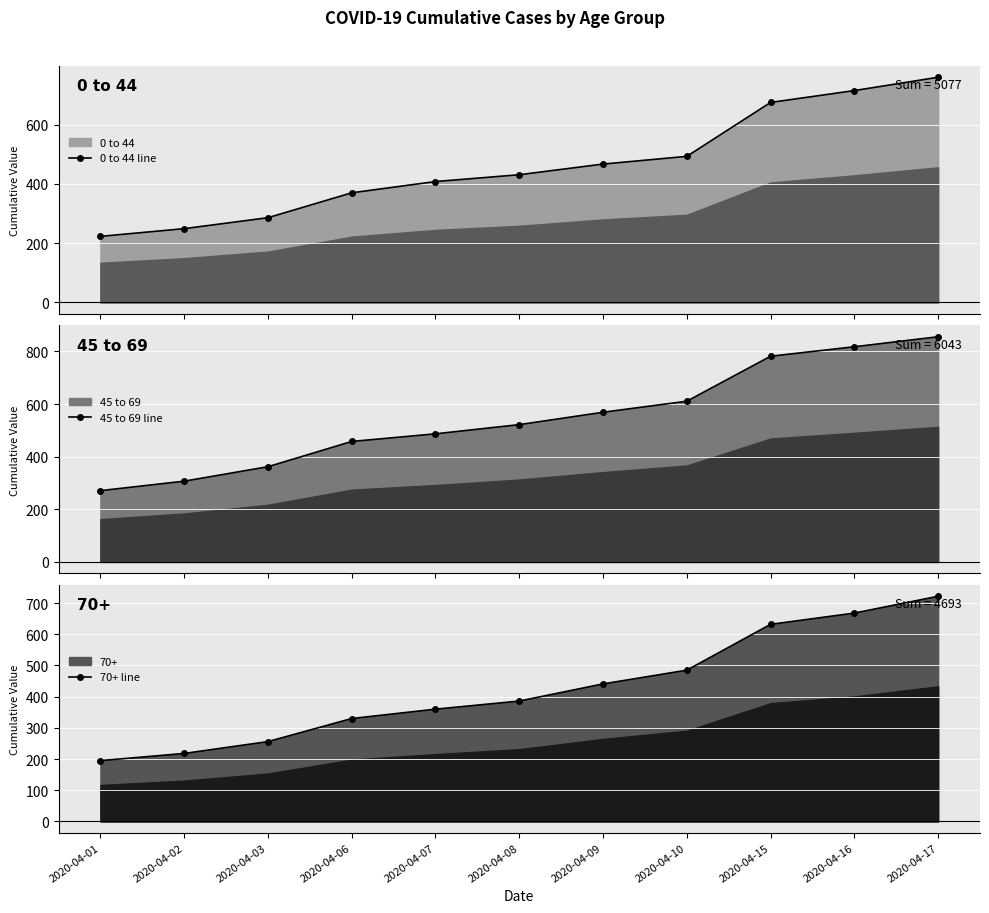

What is the difference between the second highest and second lowest values in the 45 to 69 line series?

511